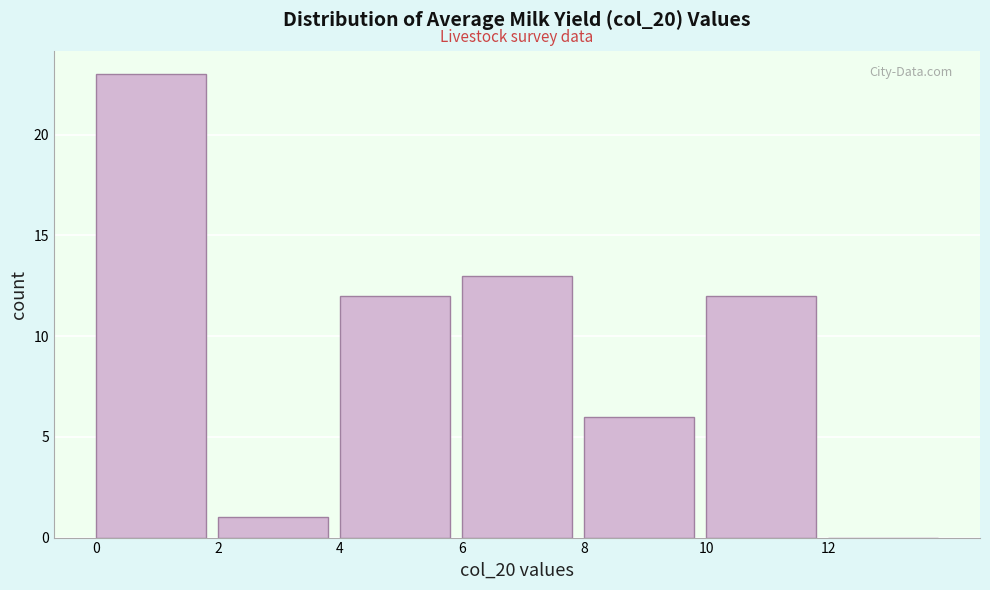

Reading left to right, transcribe this chart: for each bar, give the range it covers on the x-axis and its height. The values are not printed on the chart, so give them approximately, as read against the axis.

0 to 2: 23
2 to 4: 1
4 to 6: 12
6 to 8: 13
8 to 10: 6
10 to 12: 12
12 to 14: 0